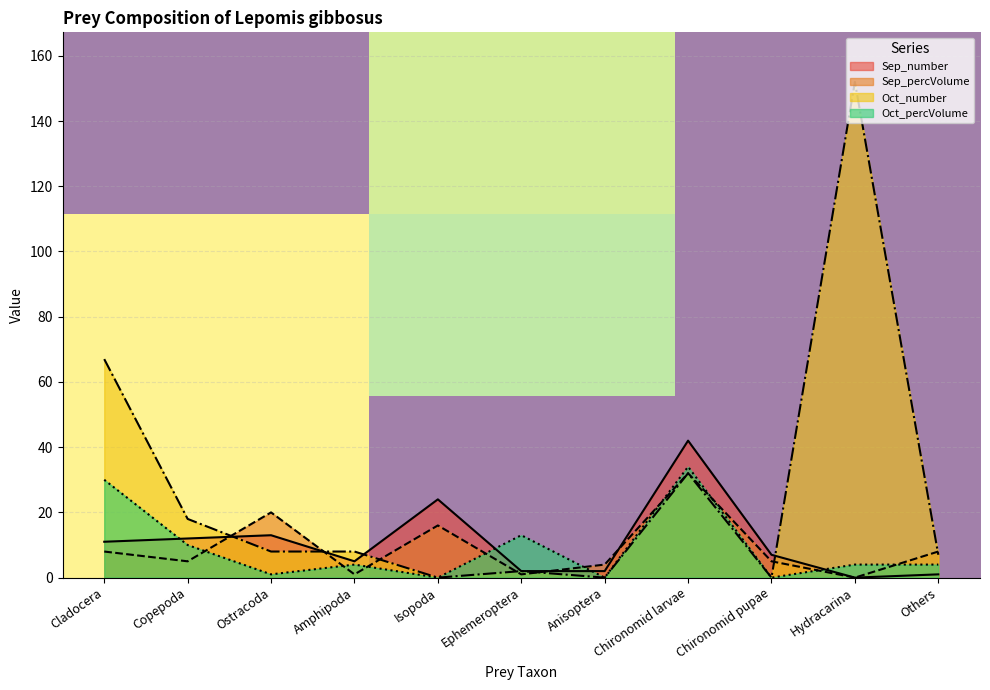

Is it true that Sep_percVolume equals 27 at Isopoda?

False